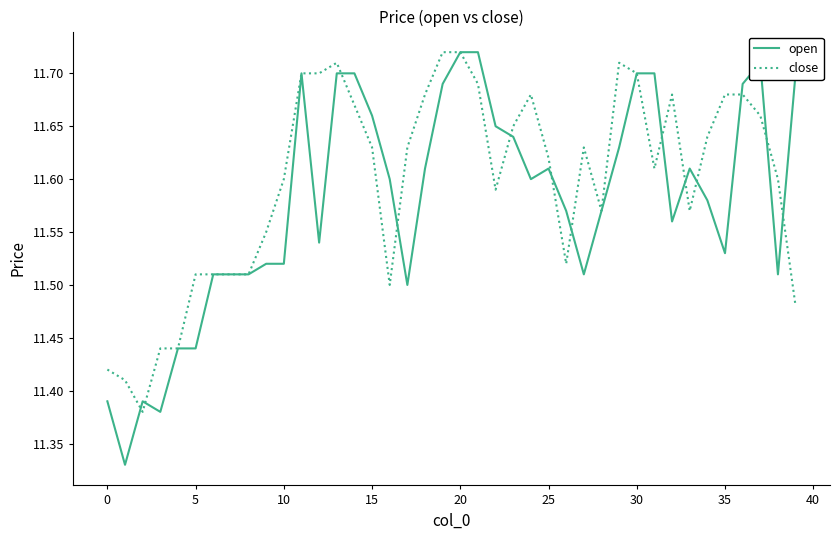

Which series has the largest range (max minus min)?

open